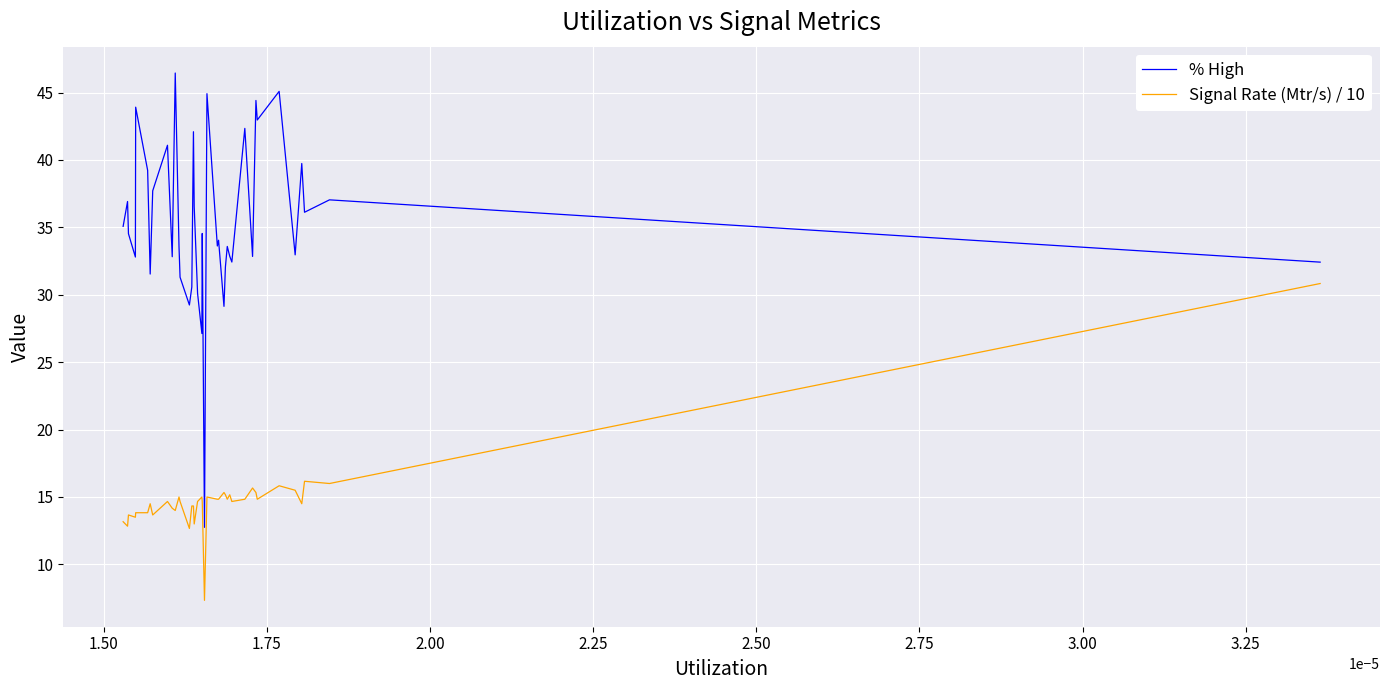

What is the difference between the maximum and minimum values in the Signal Rate (Mtr/s) / 10 series?

23.5